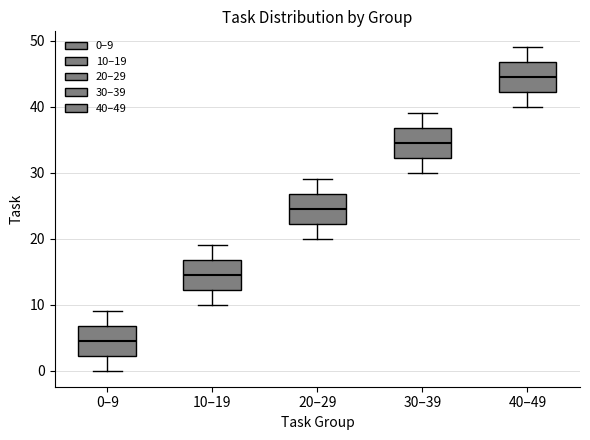

Reading left to right, read every box against the y-axis: the position of its median line, the range the box covers, and the ends of its whiskers. The values are not printed on the chart, so give them approximately, as read against the axis.

0–9: median 5, box 2 to 7, whiskers 0 to 9
10–19: median 15, box 12 to 17, whiskers 10 to 19
20–29: median 25, box 22 to 27, whiskers 20 to 29
30–39: median 35, box 32 to 37, whiskers 30 to 39
40–49: median 45, box 42 to 47, whiskers 40 to 49